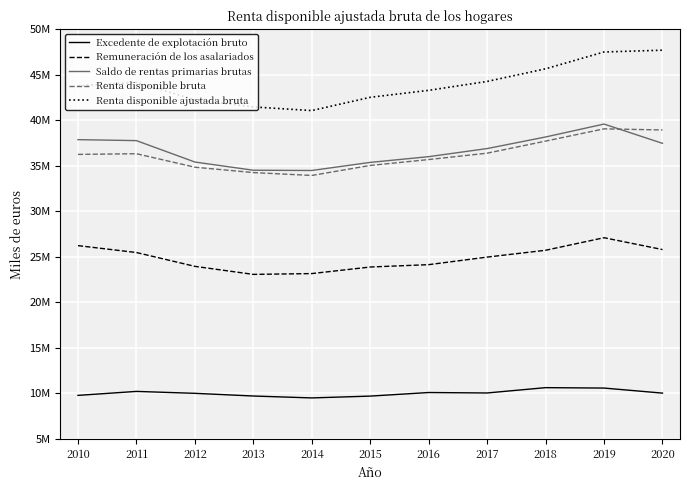

Which series has the largest range (max minus min)?

Renta disponible ajustada bruta